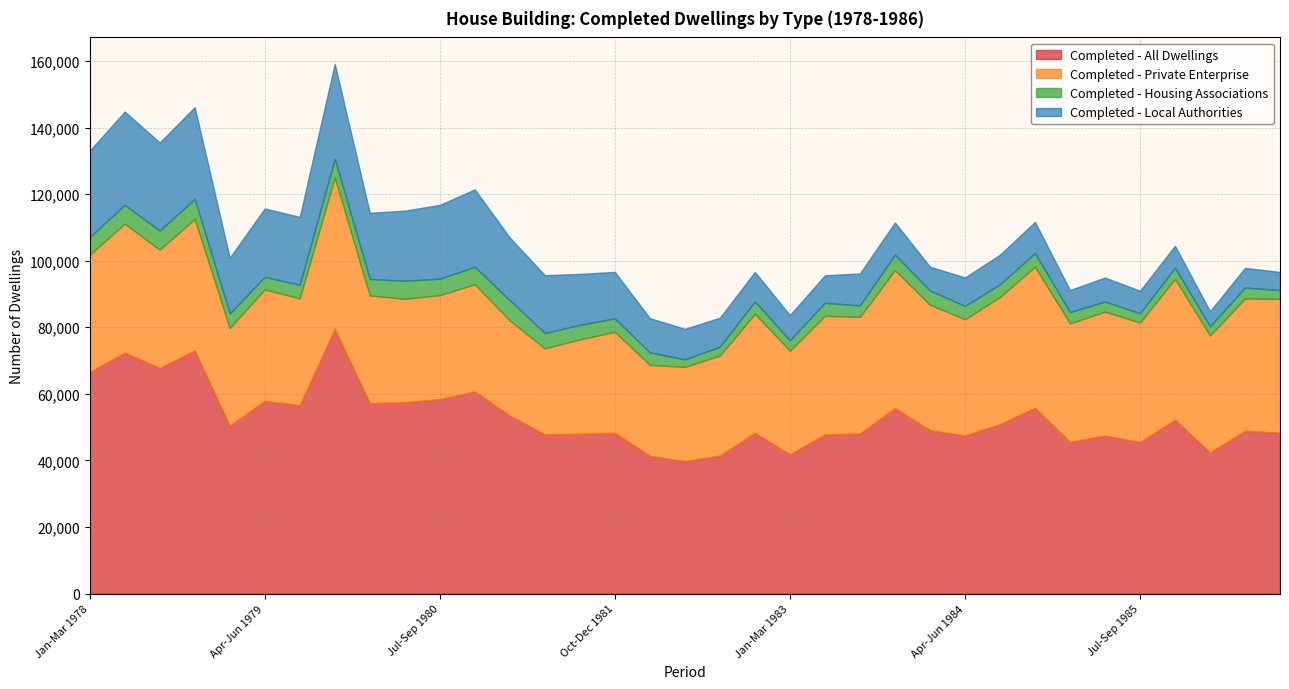

Reading left to right, extract all data points from this chart.

Completed - All Dwellings: Jan-Mar 1978=66510	Apr-Jun 1978=72390	Jul-Sep 1978=67760	Oct-Dec 1978=73050	Jan-Mar 1979=50430	Apr-Jun 1979=57850	Jul-Sep 1979=56580	Oct-Dec 1979=79550	Jan-Mar 1980=57190	Apr-Jun 1980=57510	Jul-Sep 1980=58380	Oct-Dec 1980=60710	Jan-Mar 1981=53470	Apr-Jun 1981=47820	Jul-Sep 1981=48010	Oct-Dec 1981=48310	Jan-Mar 1982=41360	Apr-Jun 1982=39760	Jul-Sep 1982=41430	Oct-Dec 1982=48300	Jan-Mar 1983=41810	Apr-Jun 1983=47800	Jul-Sep 1983=48070	Oct-Dec 1983=55740	Jan-Mar 1984=49090	Apr-Jun 1984=47480	Jul-Sep 1984=50890	Oct-Dec 1984=55810	Jan-Mar 1985=45580	Apr-Jun 1985=47460	Jul-Sep 1985=45480	Oct-Dec 1985=52230	Jan-Mar 1986=42410	Apr-Jun 1986=48910	Jul-Sep 1986=48300
Completed - Private Enterprise: Jan-Mar 1978=35250	Apr-Jun 1978=38730	Jul-Sep 1978=35530	Oct-Dec 1978=39480	Jan-Mar 1979=29310	Apr-Jun 1979=33530	Jul-Sep 1979=32080	Oct-Dec 1979=45460	Jan-Mar 1980=32350	Apr-Jun 1980=31040	Jul-Sep 1980=31250	Oct-Dec 1980=32200	Jan-Mar 1981=28560	Apr-Jun 1981=25820	Jul-Sep 1981=28350	Oct-Dec 1981=30310	Jan-Mar 1982=27310	Apr-Jun 1982=28310	Jul-Sep 1982=30060	Oct-Dec 1982=35740	Jan-Mar 1983=31140	Apr-Jun 1983=35630	Jul-Sep 1983=35040	Oct-Dec 1983=41410	Jan-Mar 1984=37670	Apr-Jun 1984=34910	Jul-Sep 1984=38170	Oct-Dec 1984=42380	Jan-Mar 1985=35570	Apr-Jun 1985=37220	Jul-Sep 1985=35920	Oct-Dec 1985=42290	Jan-Mar 1986=35090	Apr-Jun 1986=39730	Jul-Sep 1986=40190
Completed - Housing Associations: Jan-Mar 1978=5320	Apr-Jun 1978=5650	Jul-Sep 1978=5770	Oct-Dec 1978=6020	Jan-Mar 1979=4400	Apr-Jun 1979=3750	Jul-Sep 1979=4110	Oct-Dec 1979=5590	Jan-Mar 1980=4960	Apr-Jun 1980=5440	Jul-Sep 1980=4940	Oct-Dec 1980=5250	Jan-Mar 1981=6080	Apr-Jun 1981=4640	Jul-Sep 1981=4350	Oct-Dec 1981=4050	Jan-Mar 1982=3750	Apr-Jun 1982=2270	Jul-Sep 1982=2660	Oct-Dec 1982=3730	Jan-Mar 1983=3130	Apr-Jun 1983=3900	Jul-Sep 1983=3460	Oct-Dec 1983=4680	Jan-Mar 1984=4300	Apr-Jun 1984=4000	Jul-Sep 1984=3830	Oct-Dec 1984=4080	Jan-Mar 1985=3400	Apr-Jun 1985=3040	Jul-Sep 1985=2800	Oct-Dec 1985=3370	Jan-Mar 1986=2820	Apr-Jun 1986=3290	Jul-Sep 1986=2650
Completed - Local Authorities: Jan-Mar 1978=25950	Apr-Jun 1978=28010	Jul-Sep 1978=26460	Oct-Dec 1978=27560	Jan-Mar 1979=16740	Apr-Jun 1979=20560	Jul-Sep 1979=20380	Oct-Dec 1979=28520	Jan-Mar 1980=19880	Apr-Jun 1980=21030	Jul-Sep 1980=22190	Oct-Dec 1980=23260	Jan-Mar 1981=18840	Apr-Jun 1981=17360	Jul-Sep 1981=15310	Oct-Dec 1981=13960	Jan-Mar 1982=10310	Apr-Jun 1982=9180	Jul-Sep 1982=8710	Oct-Dec 1982=8840	Jan-Mar 1983=7550	Apr-Jun 1983=8280	Jul-Sep 1983=9580	Oct-Dec 1983=9650	Jan-Mar 1984=7120	Apr-Jun 1984=8580	Jul-Sep 1984=8900	Oct-Dec 1984=9350	Jan-Mar 1985=6630	Apr-Jun 1985=7200	Jul-Sep 1985=6760	Oct-Dec 1985=6580	Jan-Mar 1986=4500	Apr-Jun 1986=5900	Jul-Sep 1986=5470